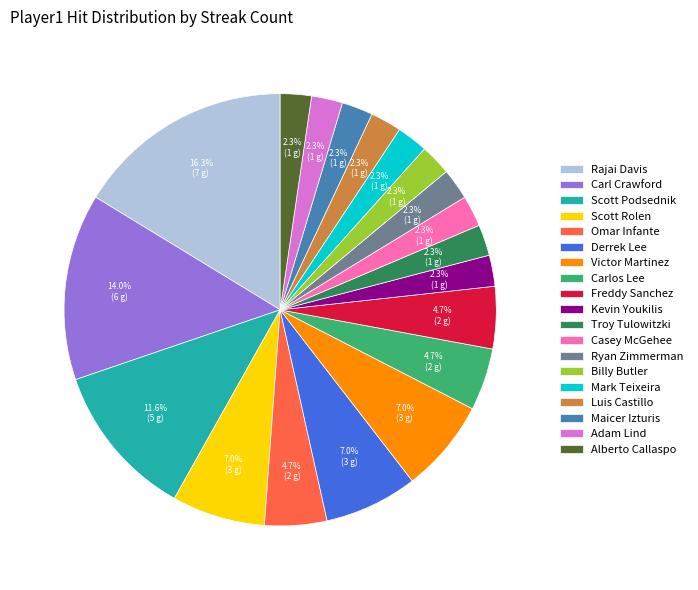

Which slice is the largest?

Rajai Davis